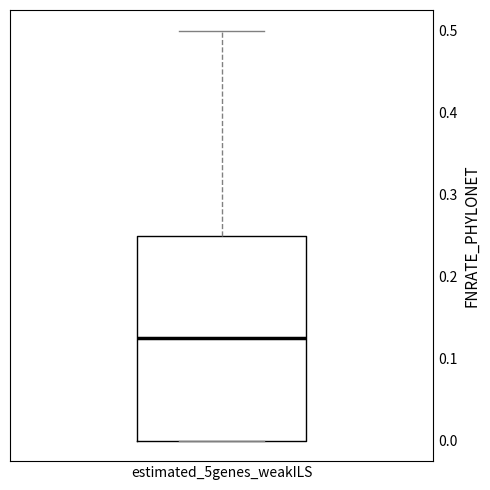

Read this box plot against the y-axis: the position of the median line, the range covered by the box, and the ends of both whiskers. The values are not printed on the chart, so give them approximately, as read against the axis.

median 0.13, box 0.00 to 0.25, whiskers 0.00 to 0.50